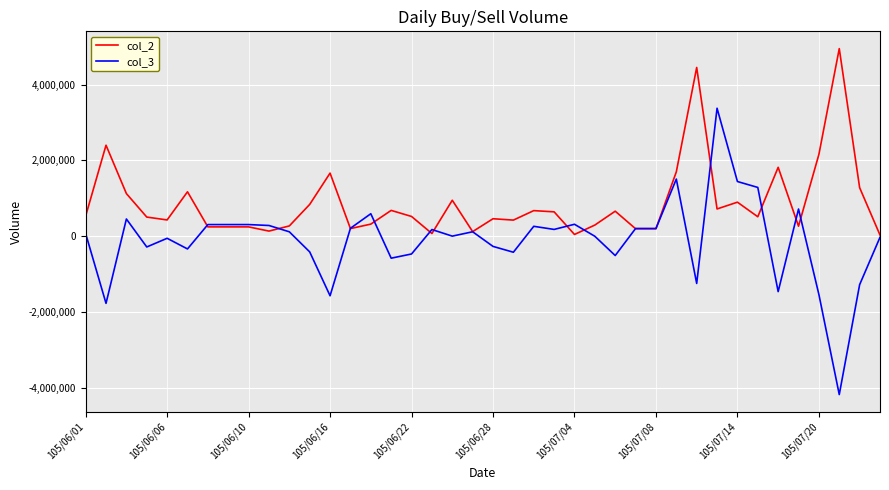

What is the greatest value displayed?

4949000